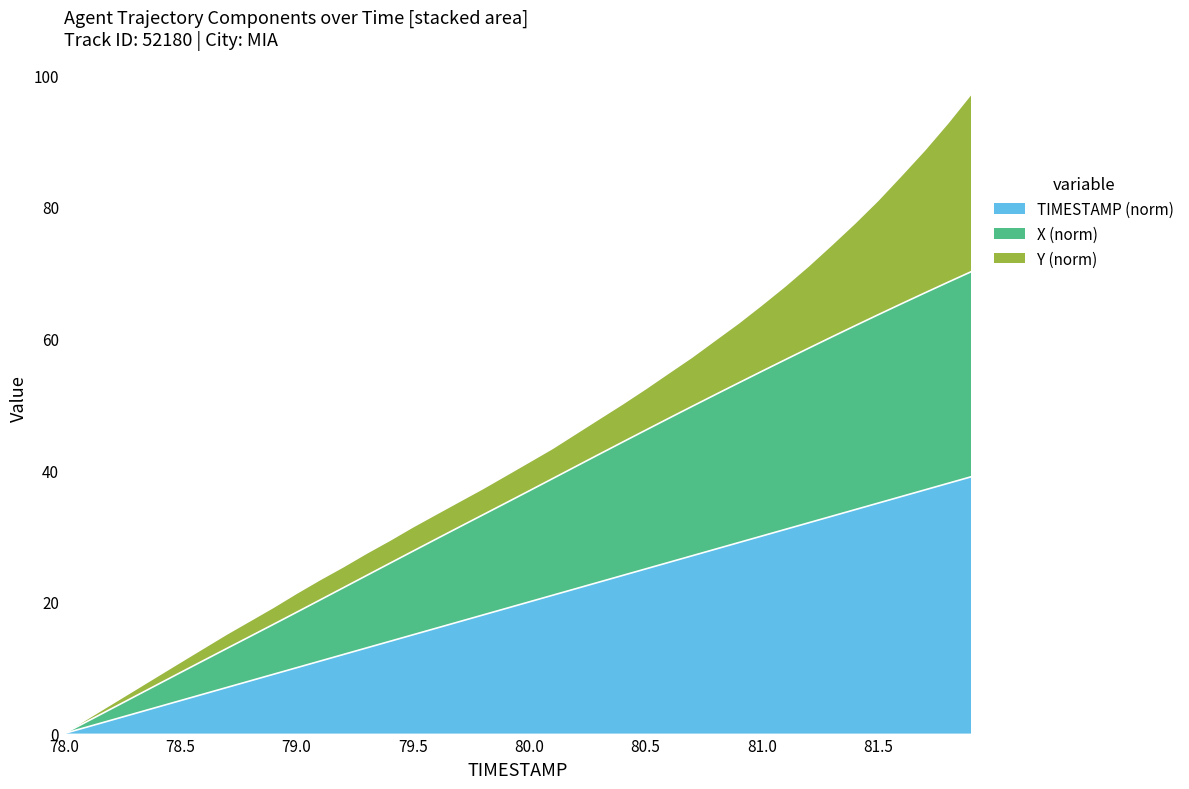

What are all the series names shown in the legend?

TIMESTAMP (norm), X (norm), Y (norm)